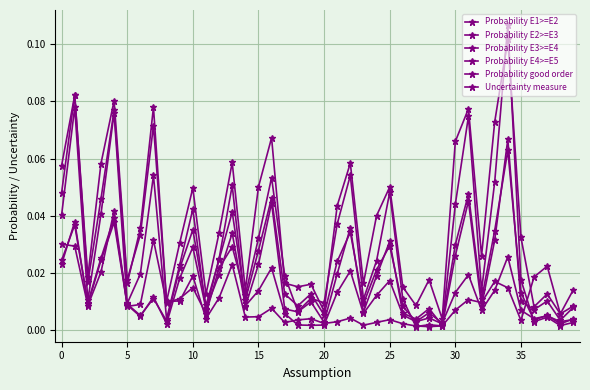

Does the chart have visible grid lines?

Yes